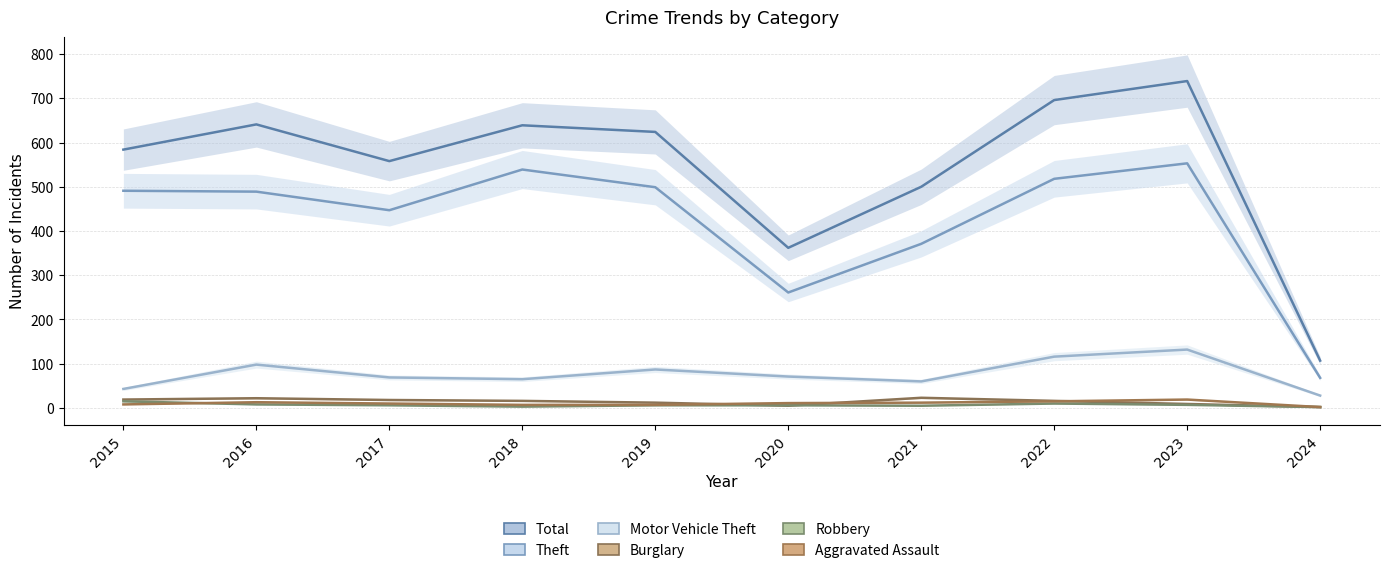

Where is the first local maximum for Robbery?

2022